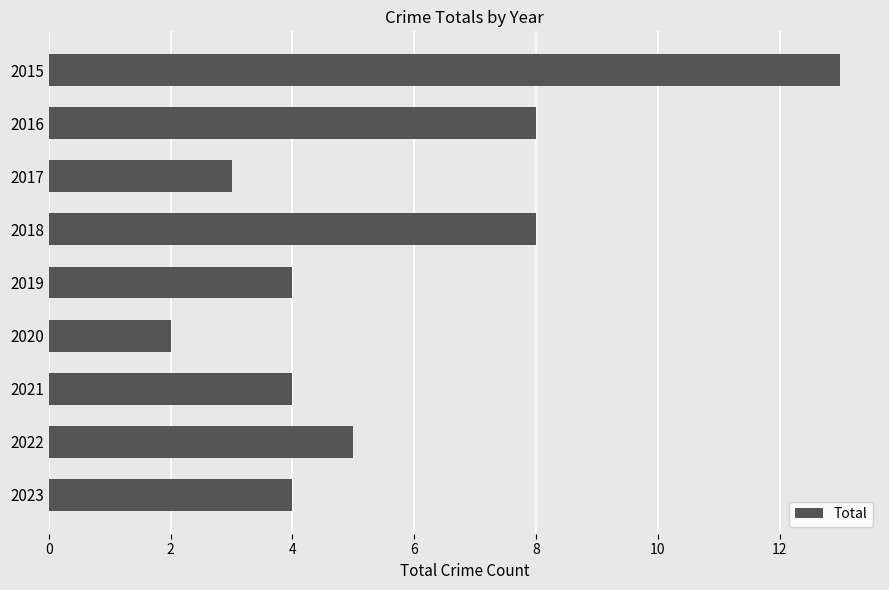

The chart shows a value of 2 at 2021. True or false?

False